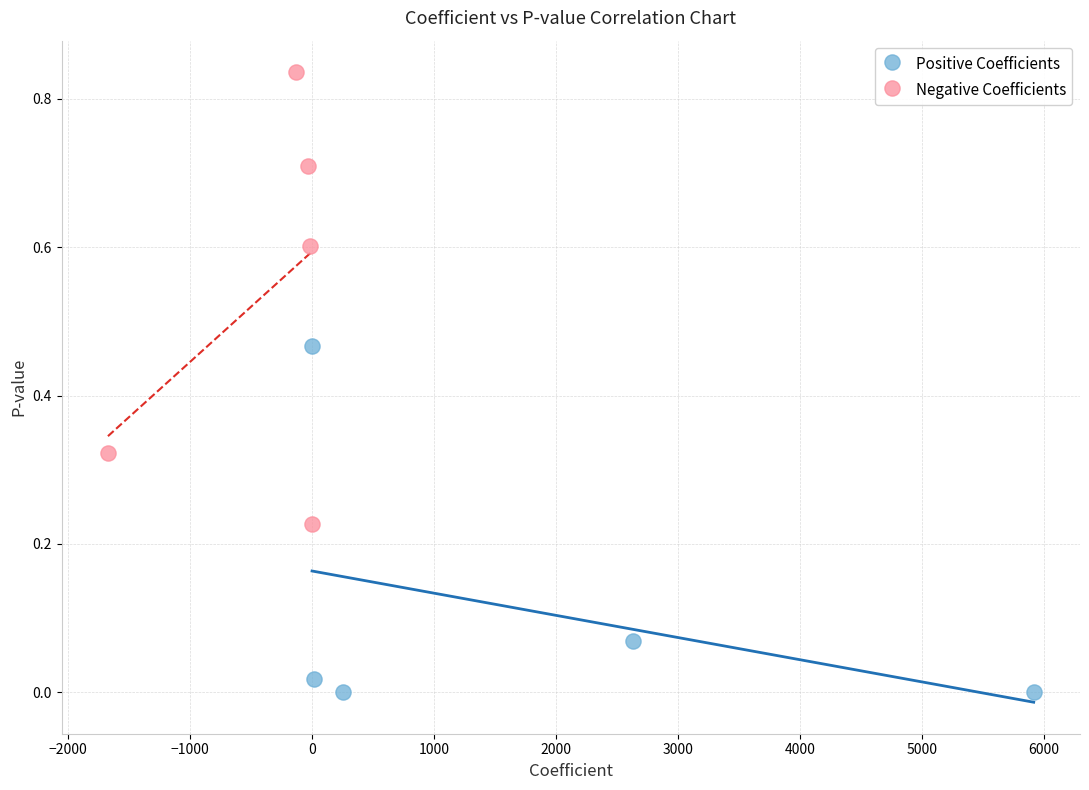

Which series reaches the maximum Y coordinate?

Negative Coefficients